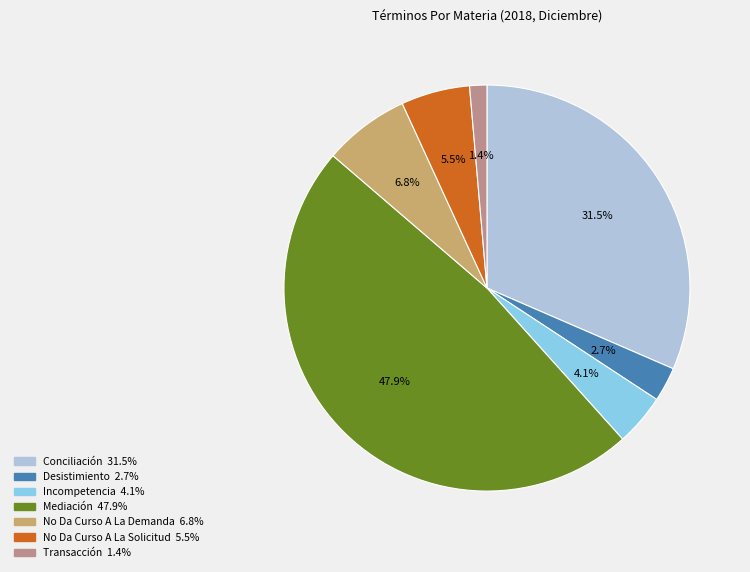

Is there any slice that represents more than half of the pie?

No